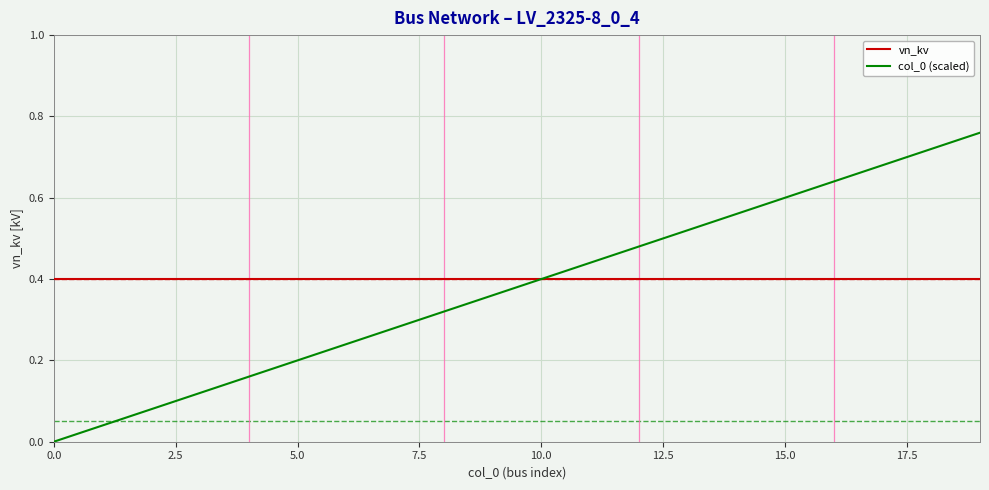

Count the number of data series in this chart.

2